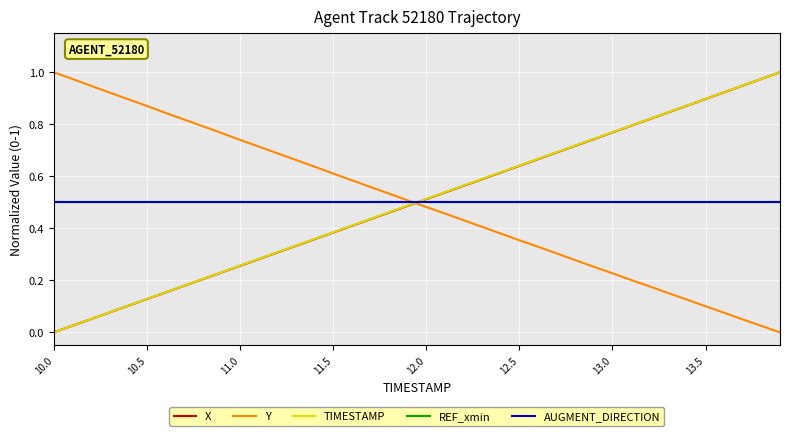

What is the value of the X point at the 26th from the left?

0.6